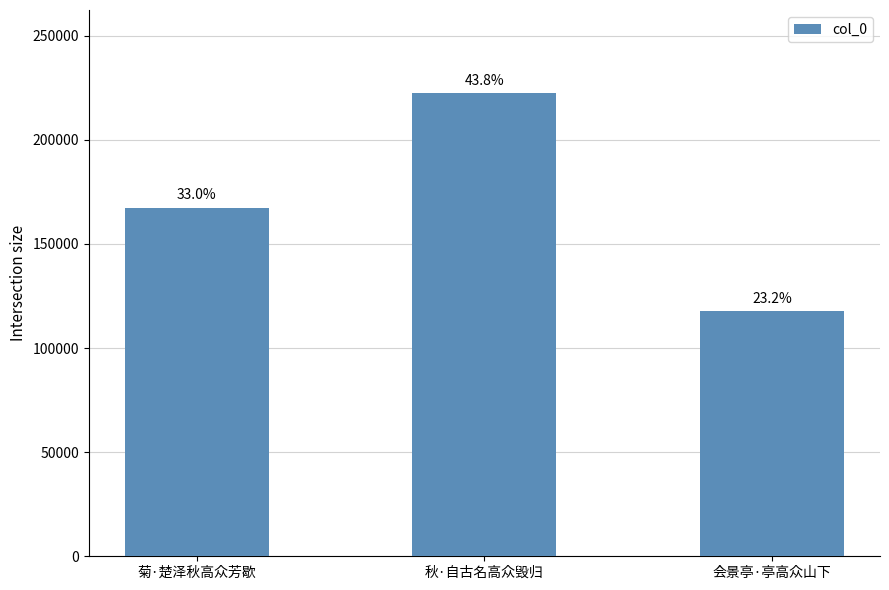

True or false: the data shows 28731 at 会景亭·亭高众山下.

False